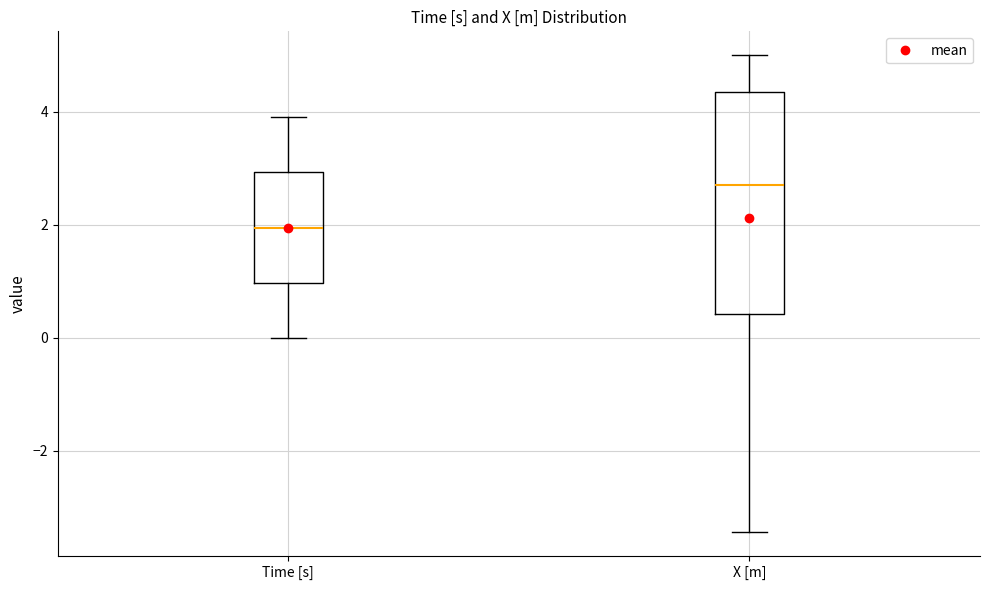

Which box is the tallest, from its lower edge to its upper edge?

X [m]